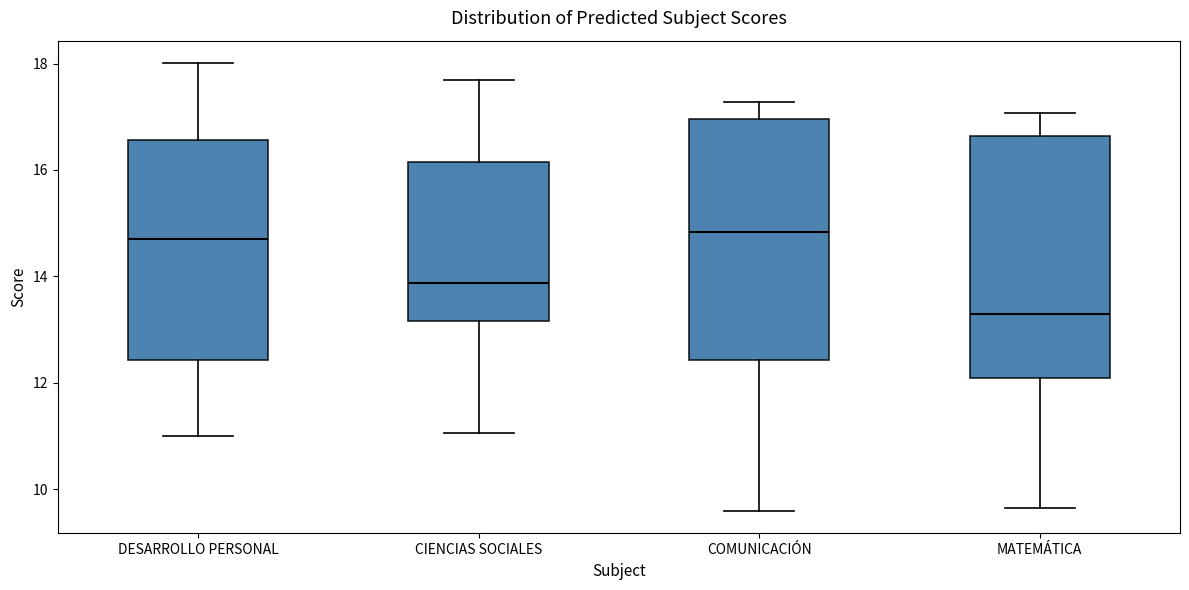

Reading left to right, transcribe this box plot: for each box, give where its median line is, the range the box spans, and where its two whiskers end, as read against the y-axis. The values are not printed on the chart, so give them approximately, as read against the axis.

DESARROLLO PERSONAL: median 14.8, box 12.4 to 16.6, whiskers 11.0 to 18.0
CIENCIAS SOCIALES: median 13.8, box 13.2 to 16.2, whiskers 11.0 to 17.6
COMUNICACIÓN: median 14.8, box 12.4 to 17.0, whiskers 9.6 to 17.2
MATEMÁTICA: median 13.2, box 12.0 to 16.6, whiskers 9.6 to 17.0